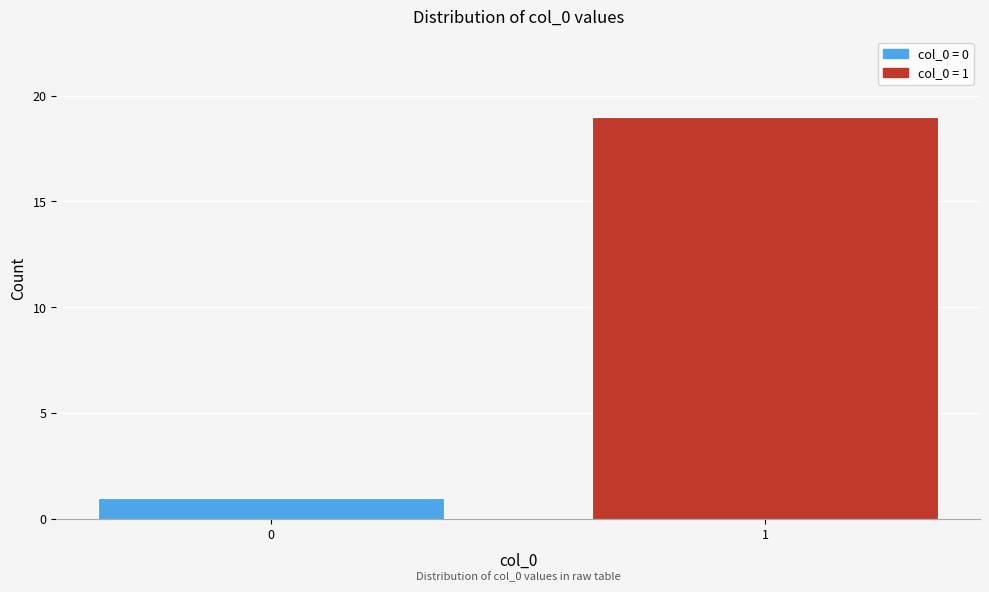

Reading right to left, what are all the values shown in this chart?

19	1